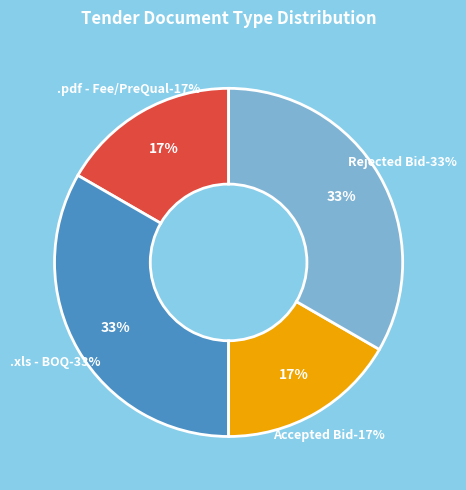

What is the largest slice in the pie chart?

.xls